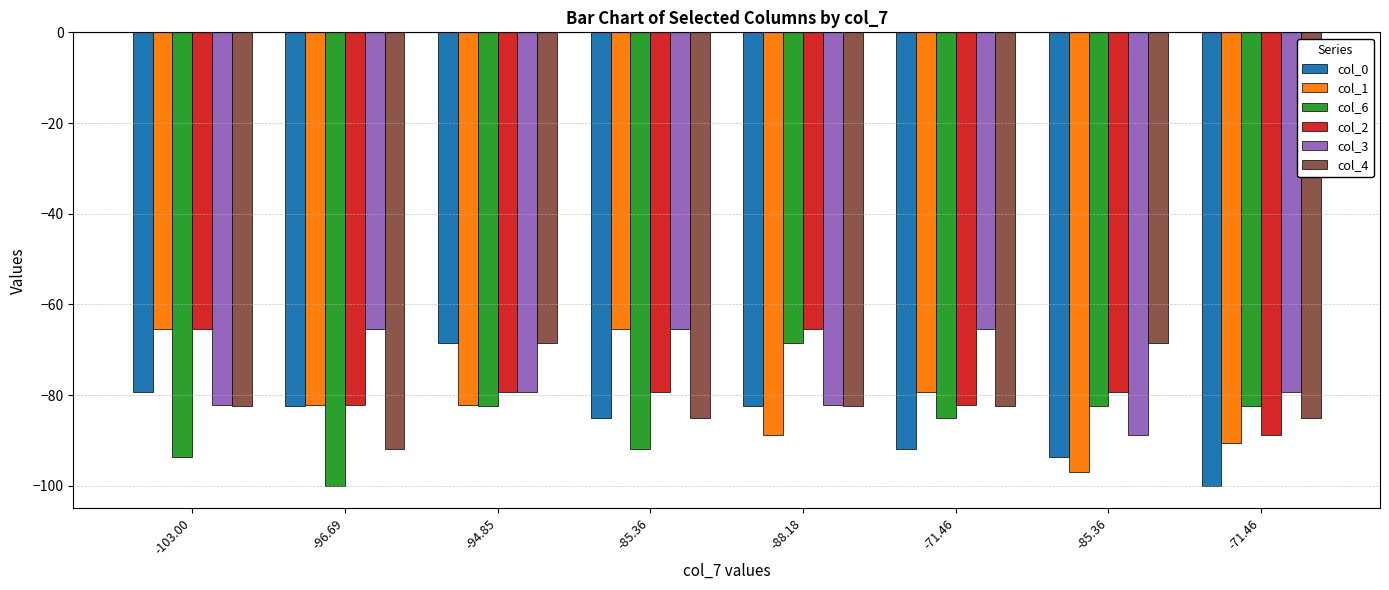

What are all the series names shown in the legend?

col_0, col_1, col_6, col_2, col_3, col_4